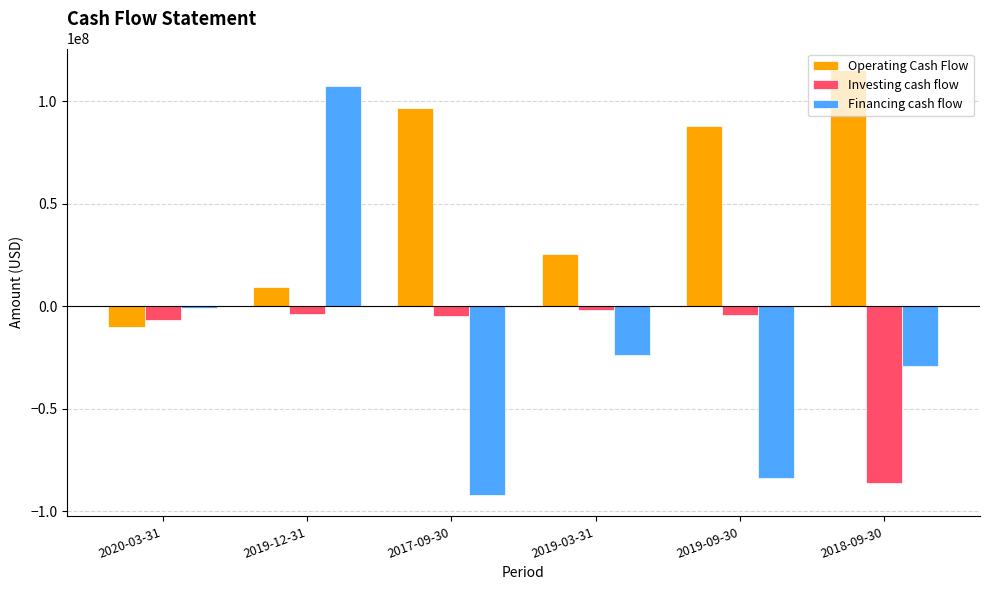

At how many categories does at least one series exceed 112273415?

1